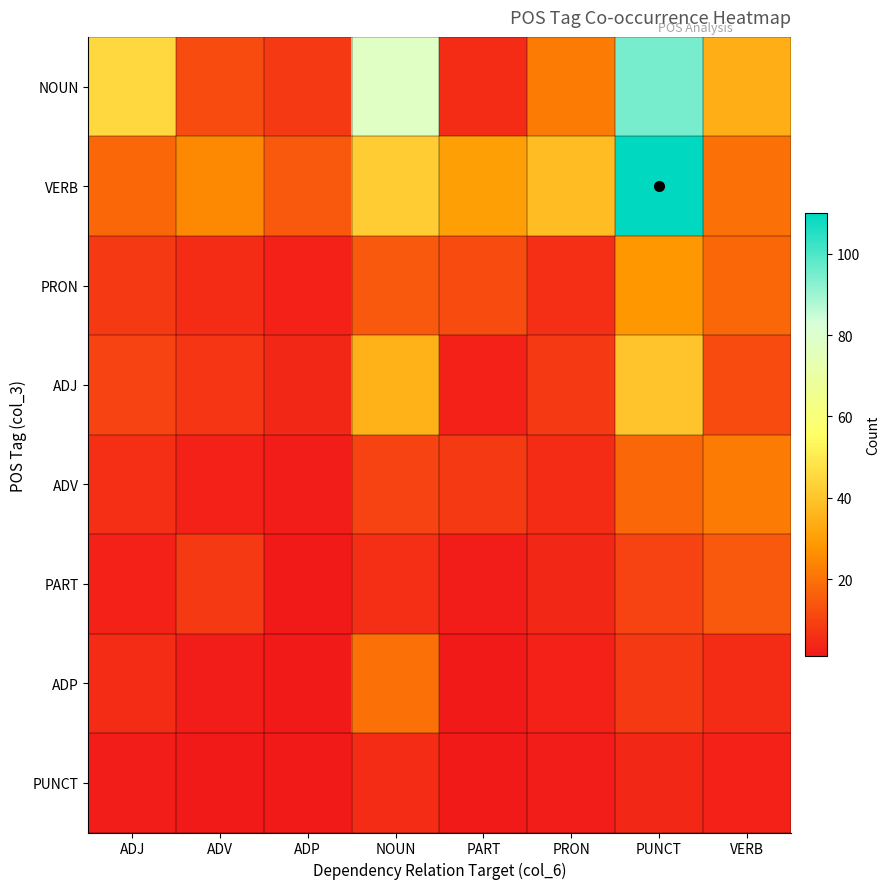

Which label corresponds to the largest value in the chart?

PUNCT